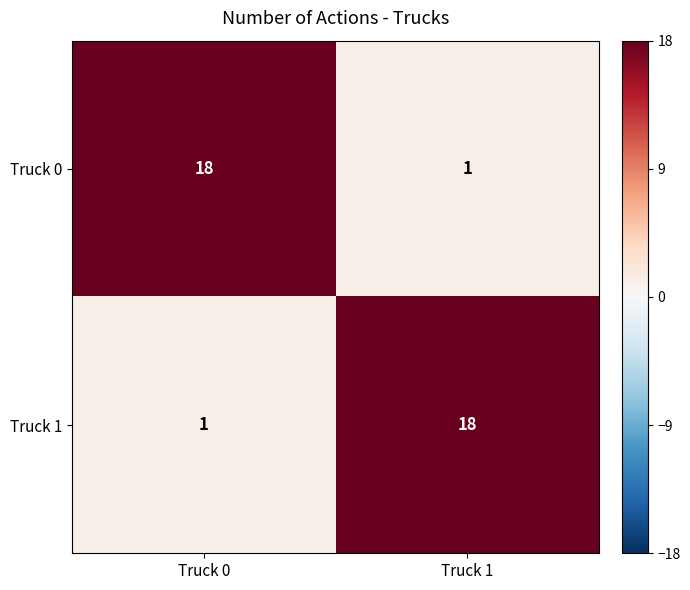

List the labels in order of Truck 0 value, smallest first.

Truck 1, Truck 0